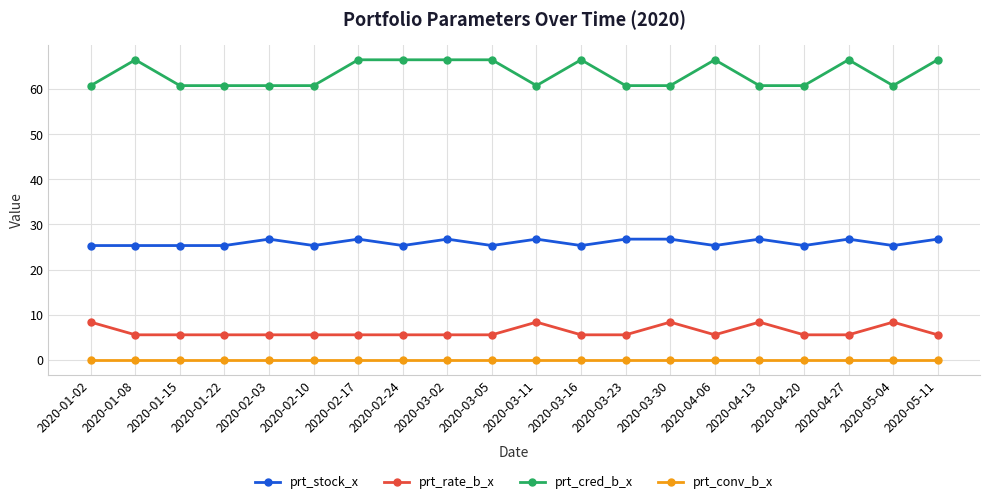

What is the maximum value shown in the chart?

66.5